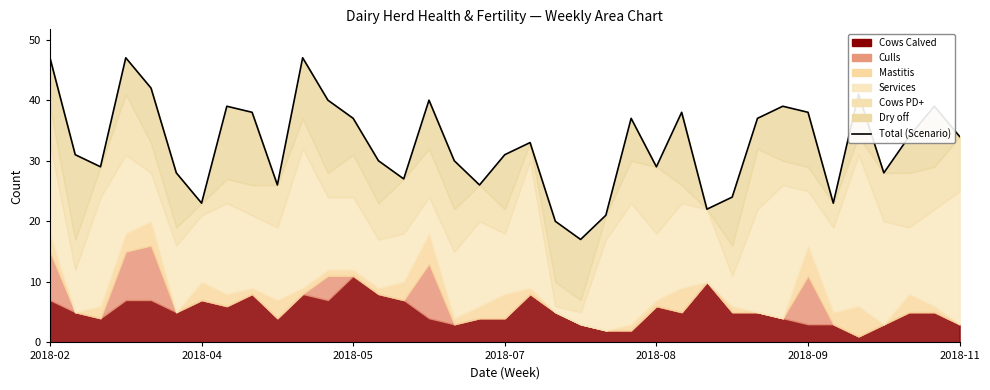

Where is the data nearest to the value 32?

2018-04